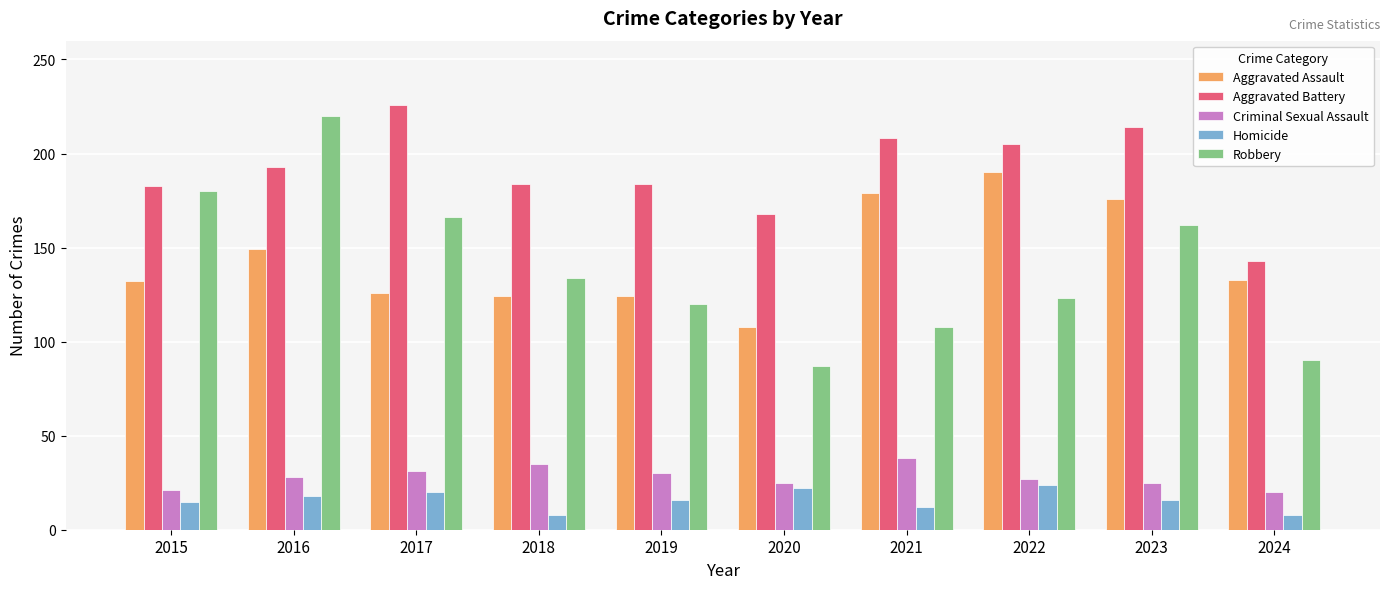

What is the value of the Robbery bar at the 7th from the left?

108